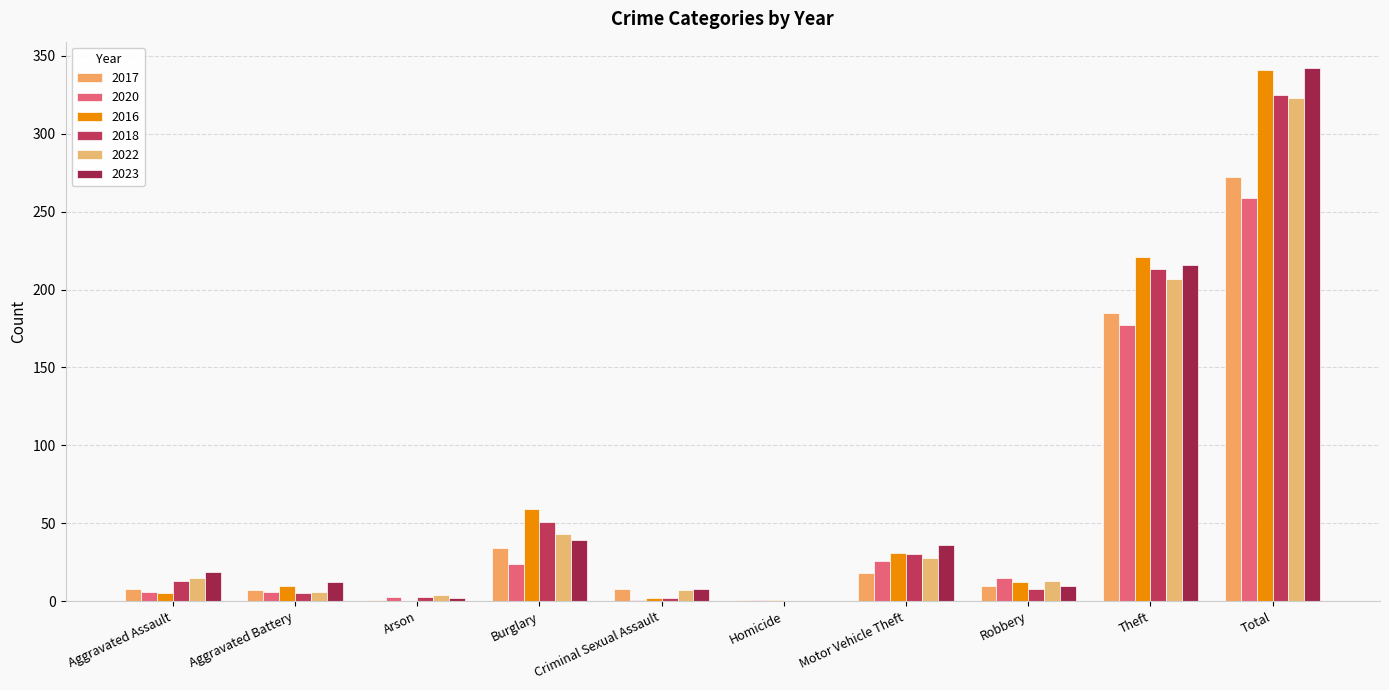

What is the difference between the highest and lowest values at Robbery?

7